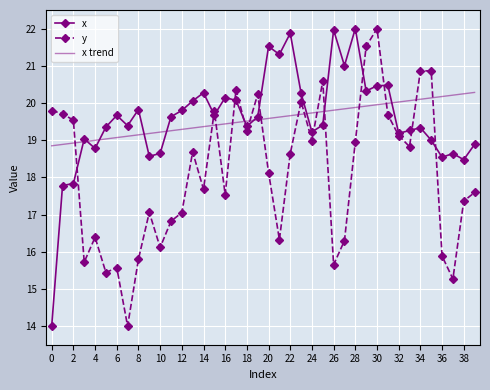

What is the maximum value shown in the chart?

22.0